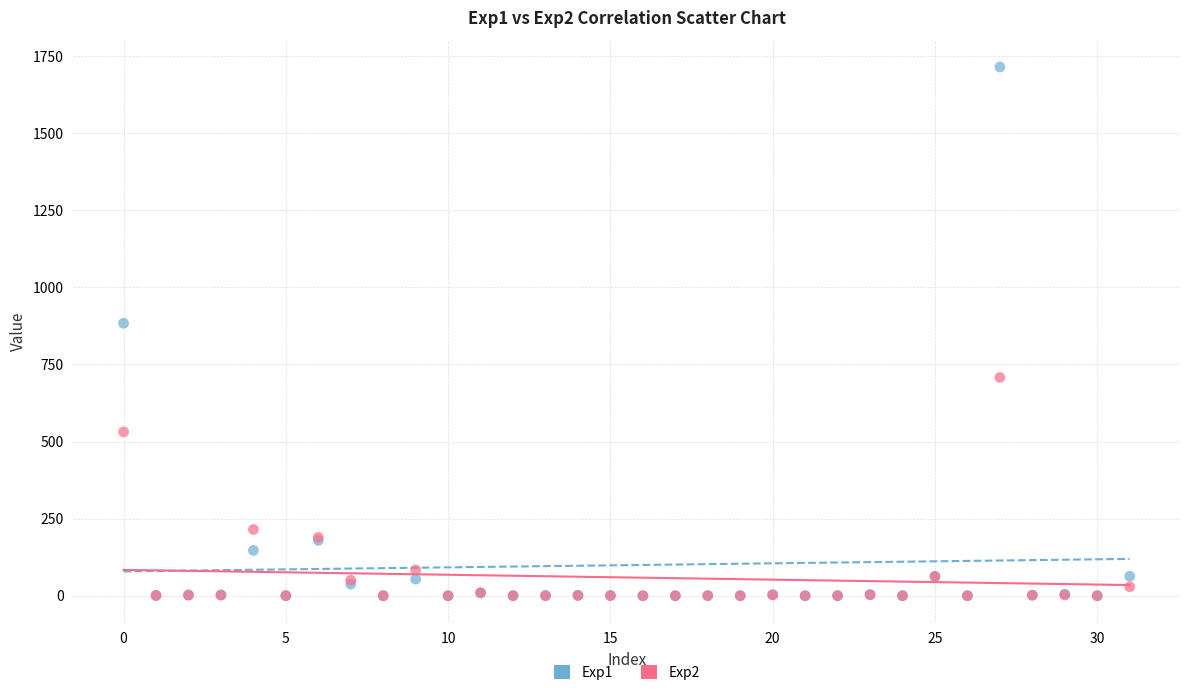

Across all series, what Y value is closest to 857?

883.6